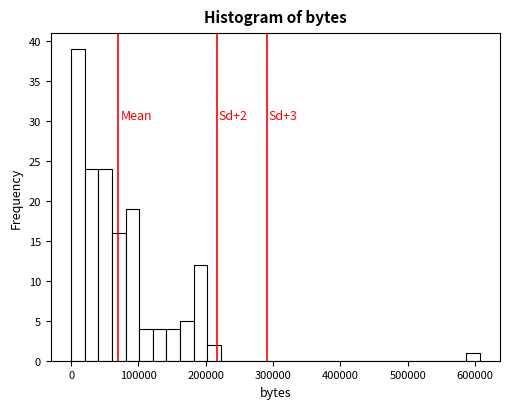

Around what value on the x-axis is the tallest bar? Give the approximate position of its centre, as read against the axis.

10000